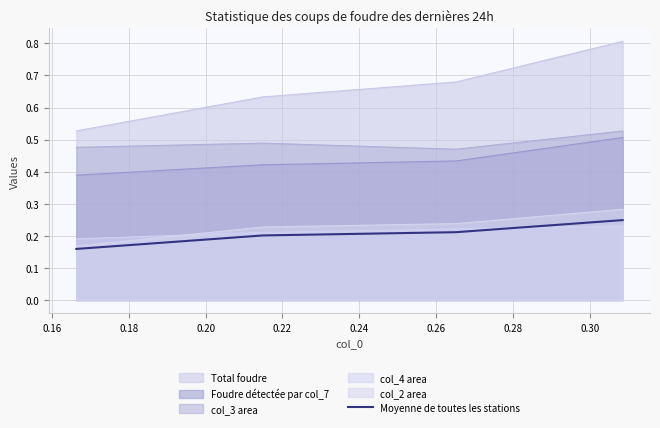

What is the maximum value shown in the chart?

0.8